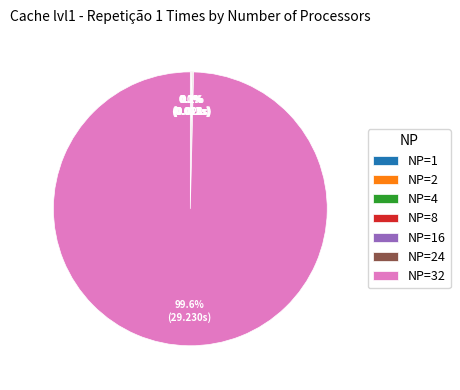

What is the largest slice in the pie chart?

NP=32